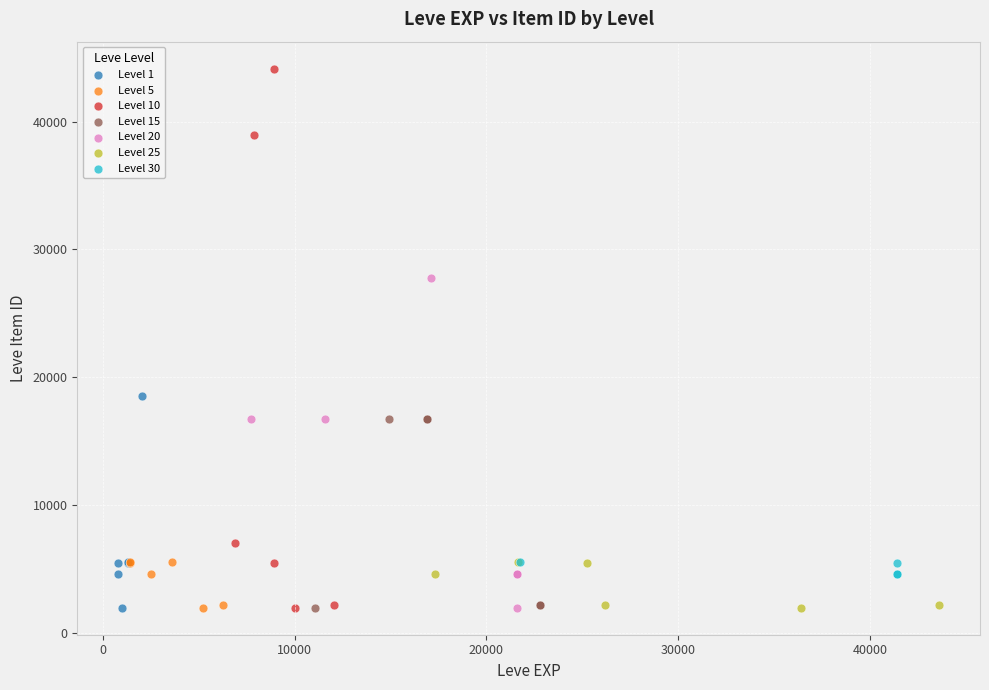

Which series contains the highest Y value?

Level 10